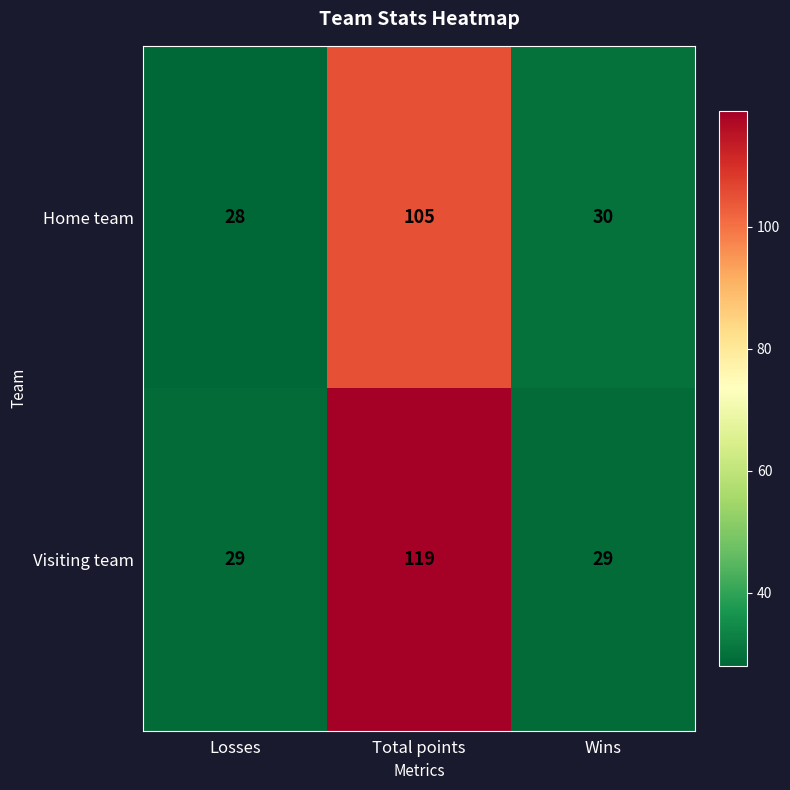

Which category has the highest value in the Home team series?

Total points